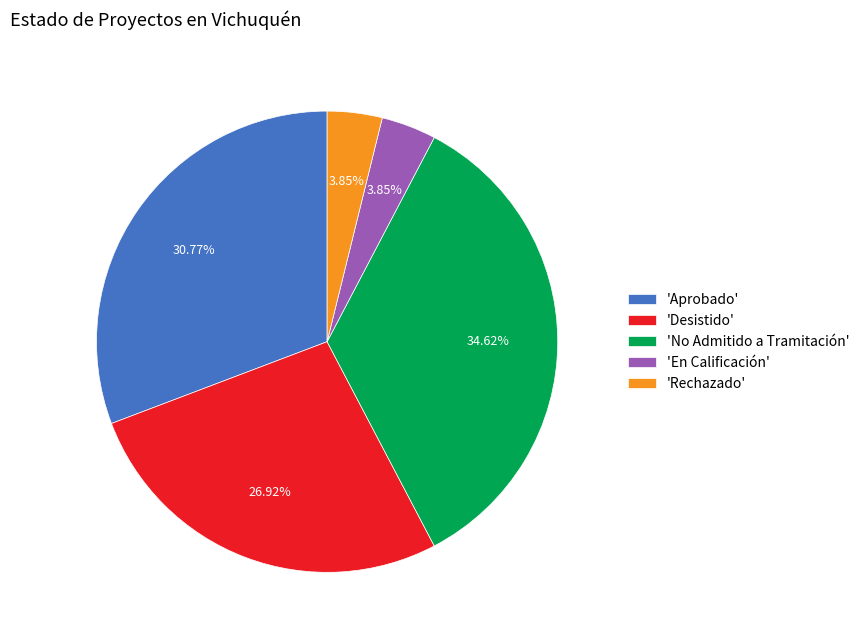

Combined, do 'Desistido' and 'En Calificación' account for over 50%?

No